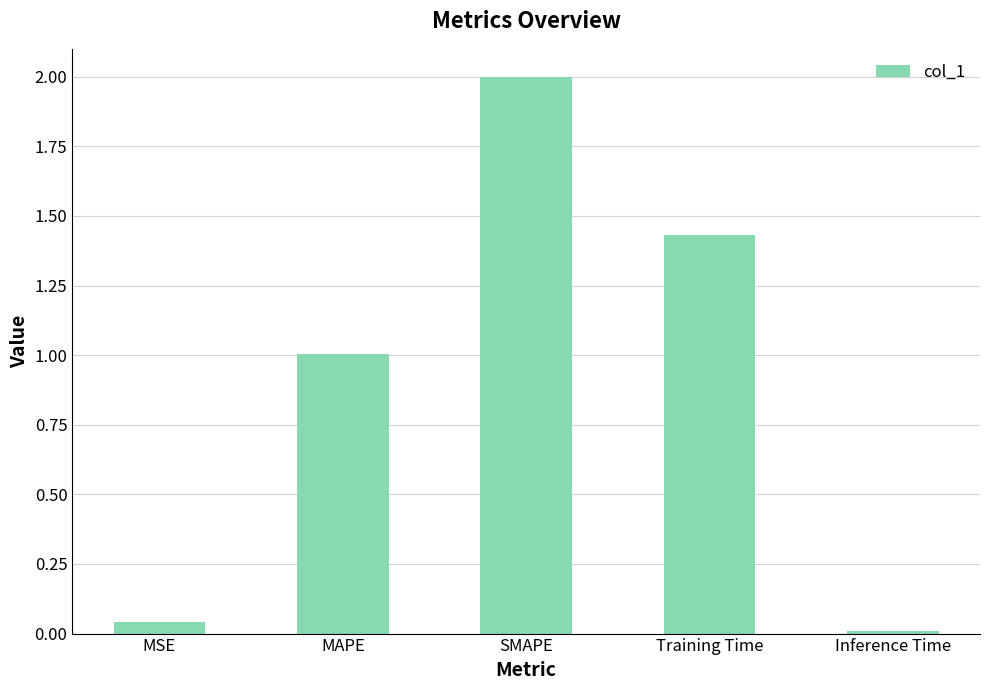

At which category does the chart reach its minimum across all series?

Inference Time